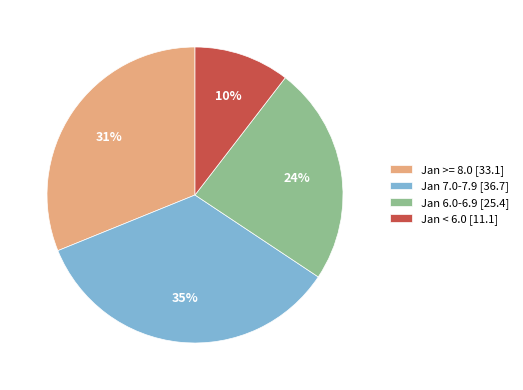

What is the largest slice in the pie chart?

Jan 7.0-7.9 [36.7]